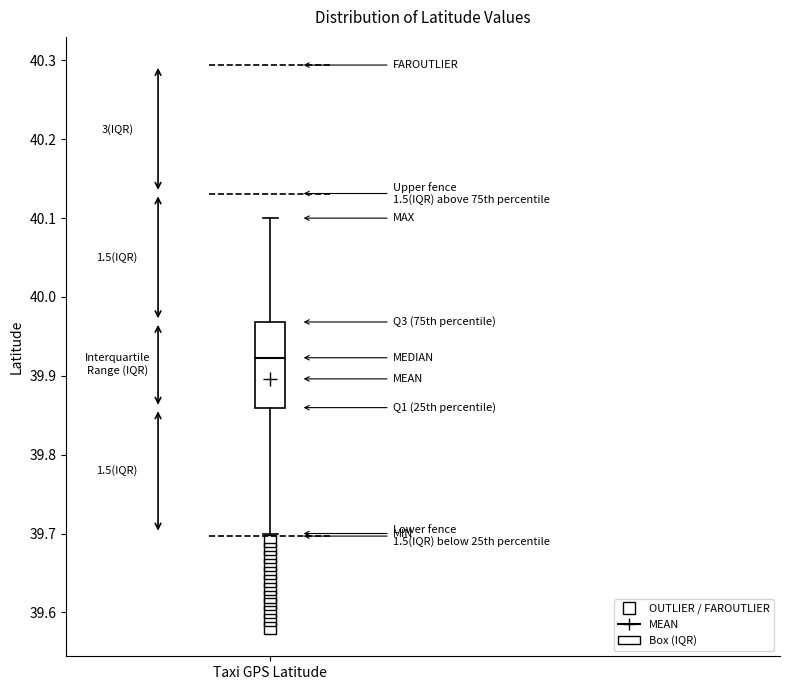

Transcribe this box plot: give where the median line is, the range the box spans, and where the two whiskers end, as read against the y-axis. The values are not printed on the chart, so give them approximately, as read against the axis.

median 39.92, box 39.86 to 39.97, whiskers 39.70 to 40.10